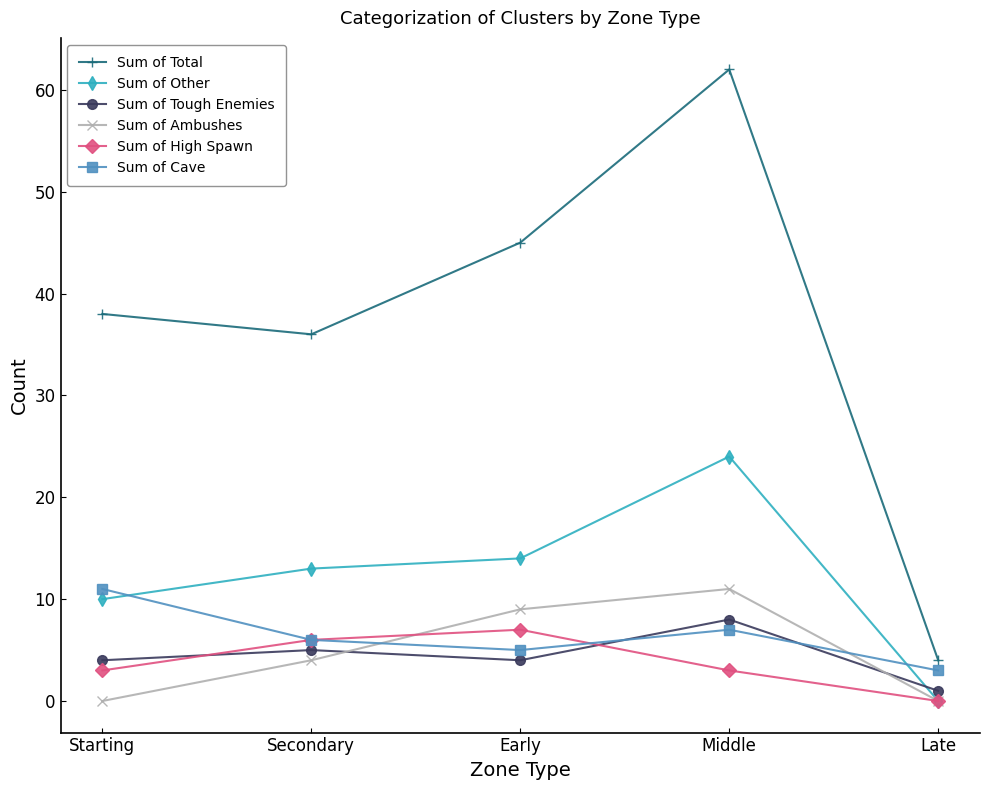

True or false: Sum of Total and Sum of Ambushes cross at least once.

False